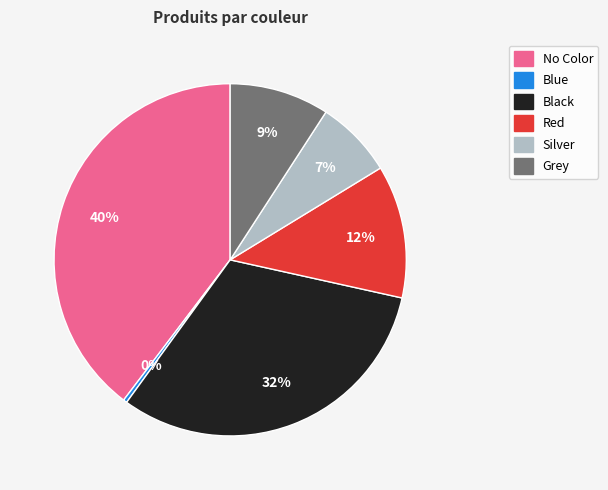

To the nearest percent, what is the average slice percentage?

17%